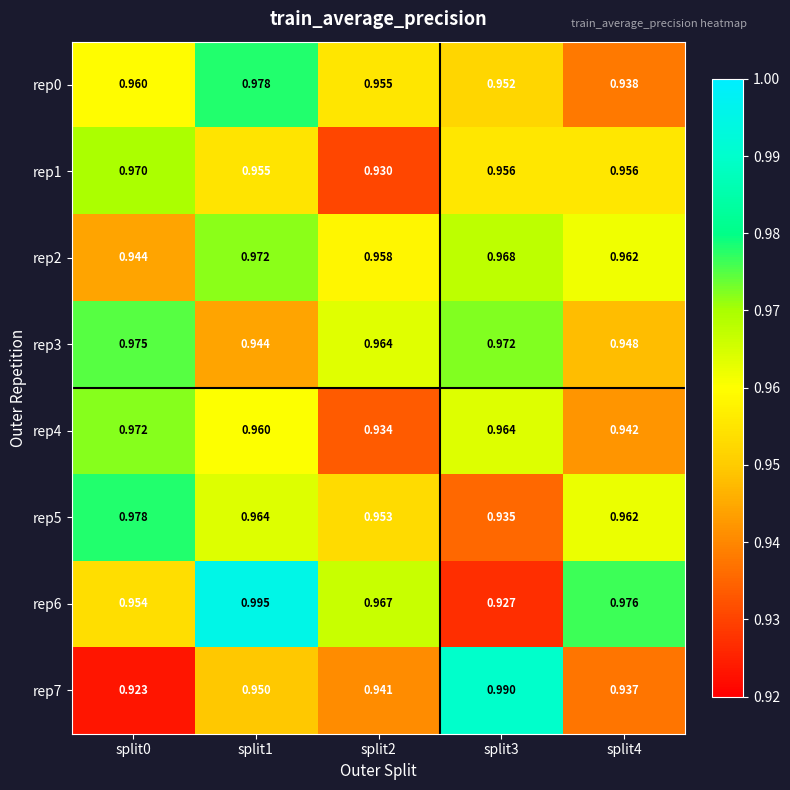

Is the value of rep7 at split3 greater than the value of rep3 at split2?

Yes